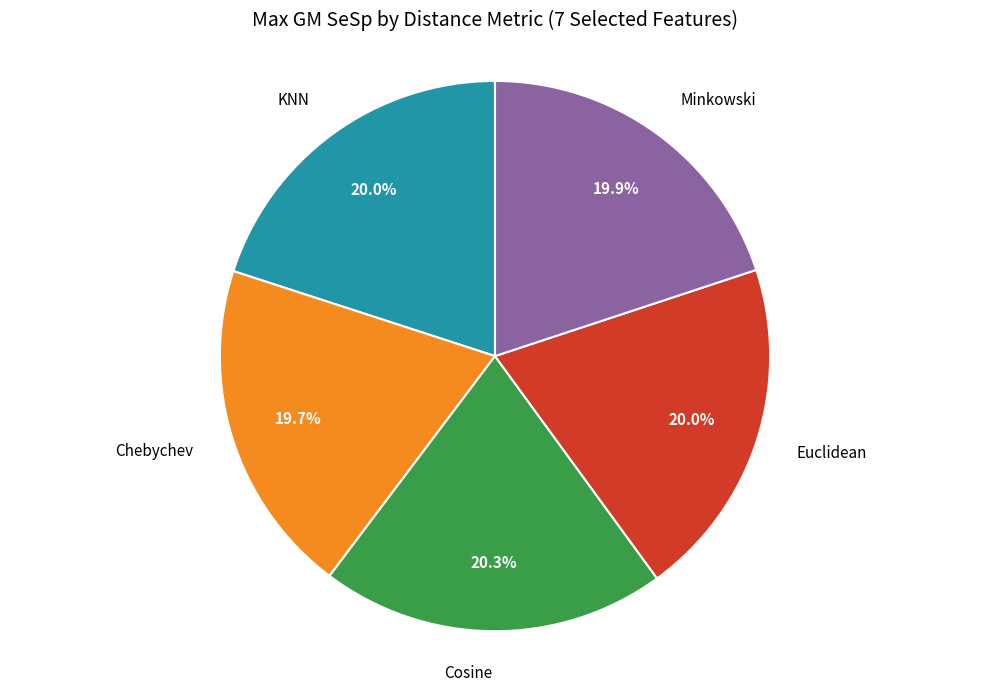

Is there any slice that represents more than half of the pie?

No